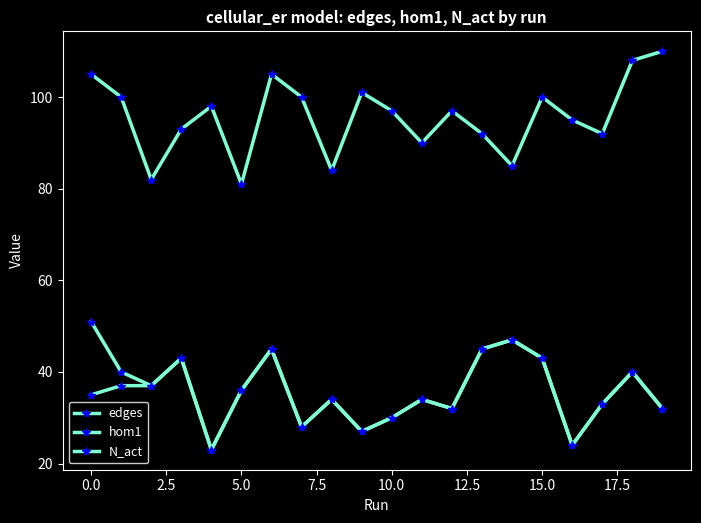

What is the lowest value of the N_act series?

23